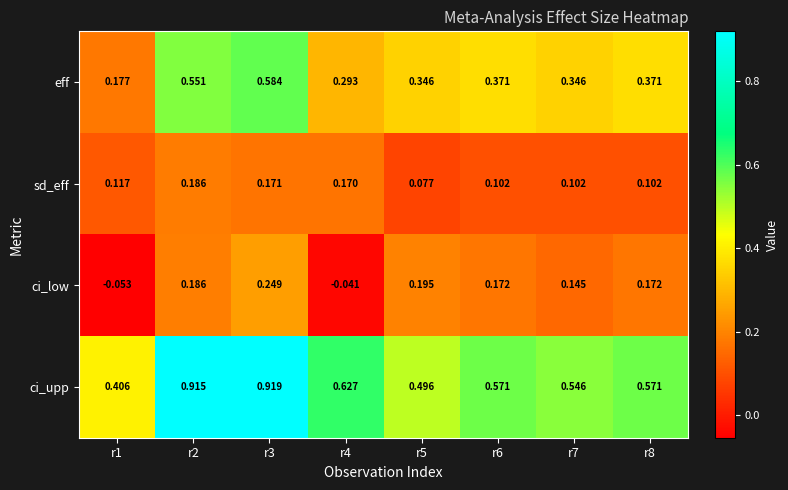

Is the value of ci_low at r3 greater than the value of eff at r1?

Yes